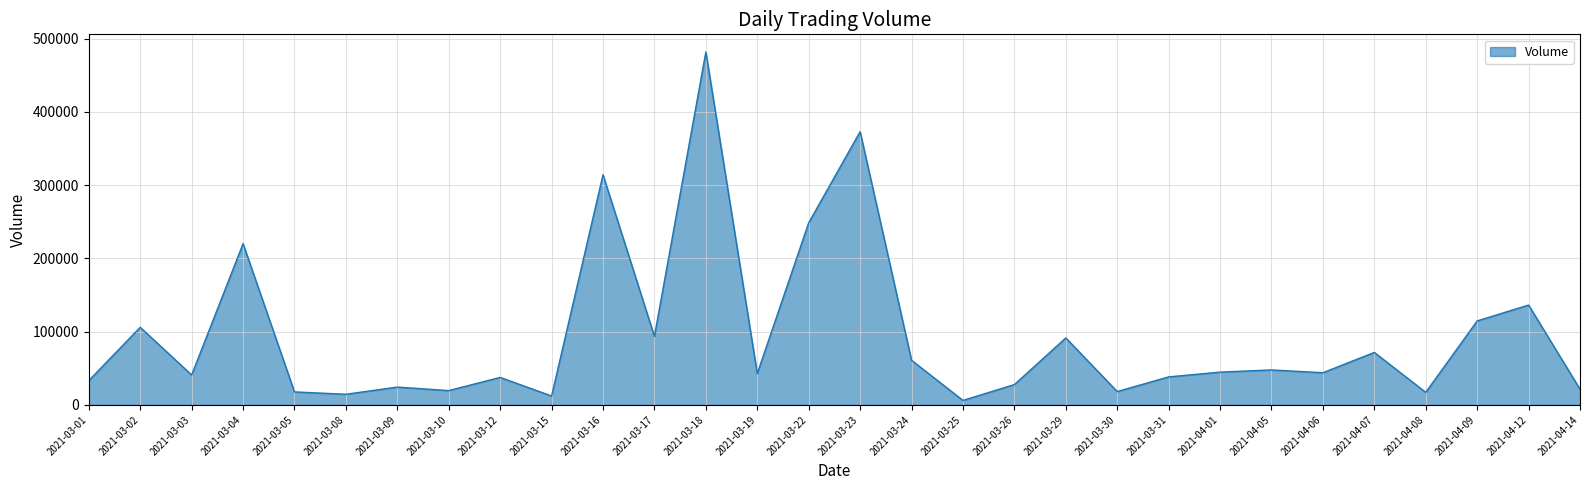

What is the average value?

94077